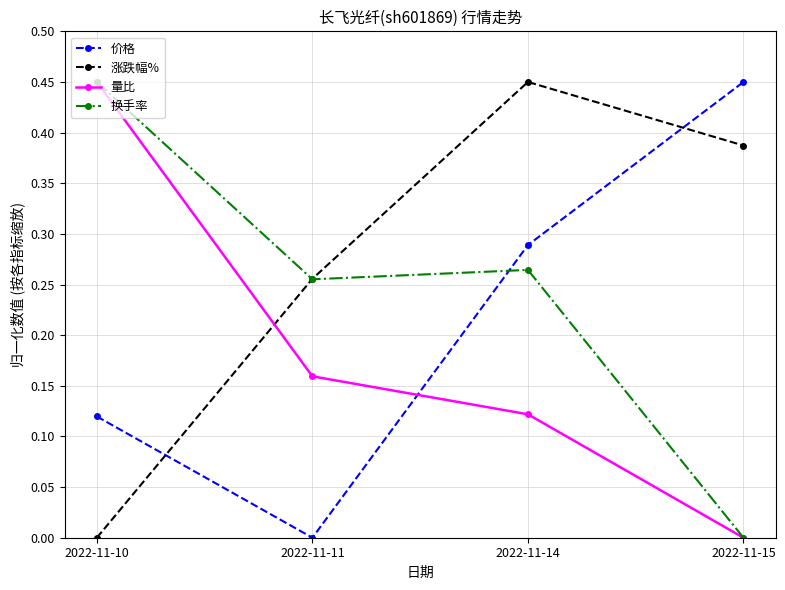

What is the total value across all series at 2022-11-15?

0.8